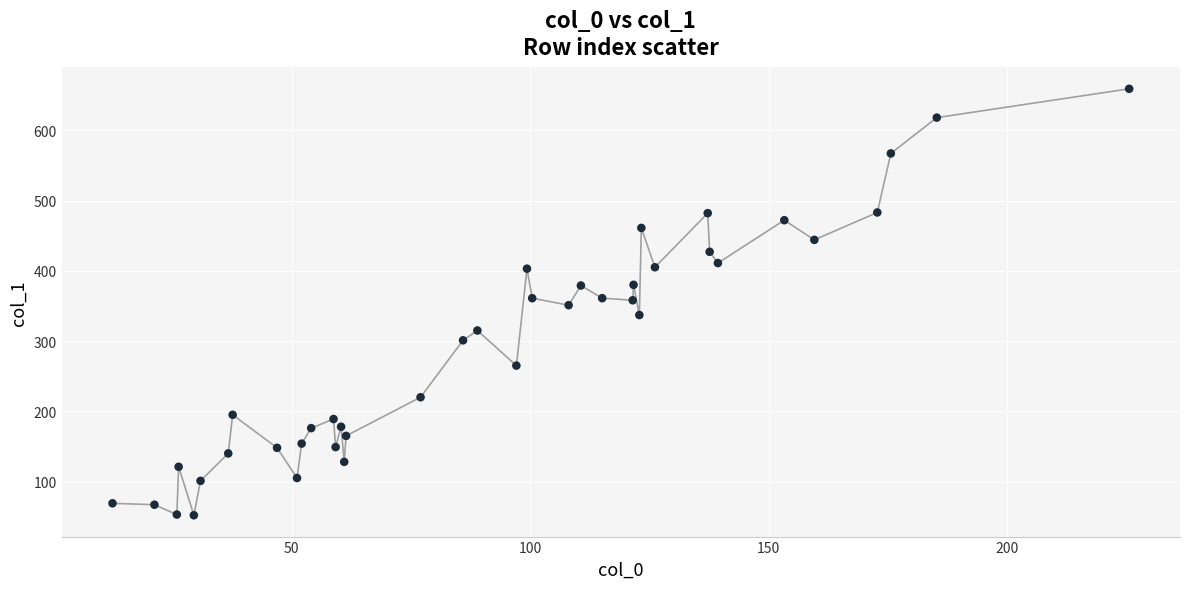

What is the range of Y values (max minus min)?

607